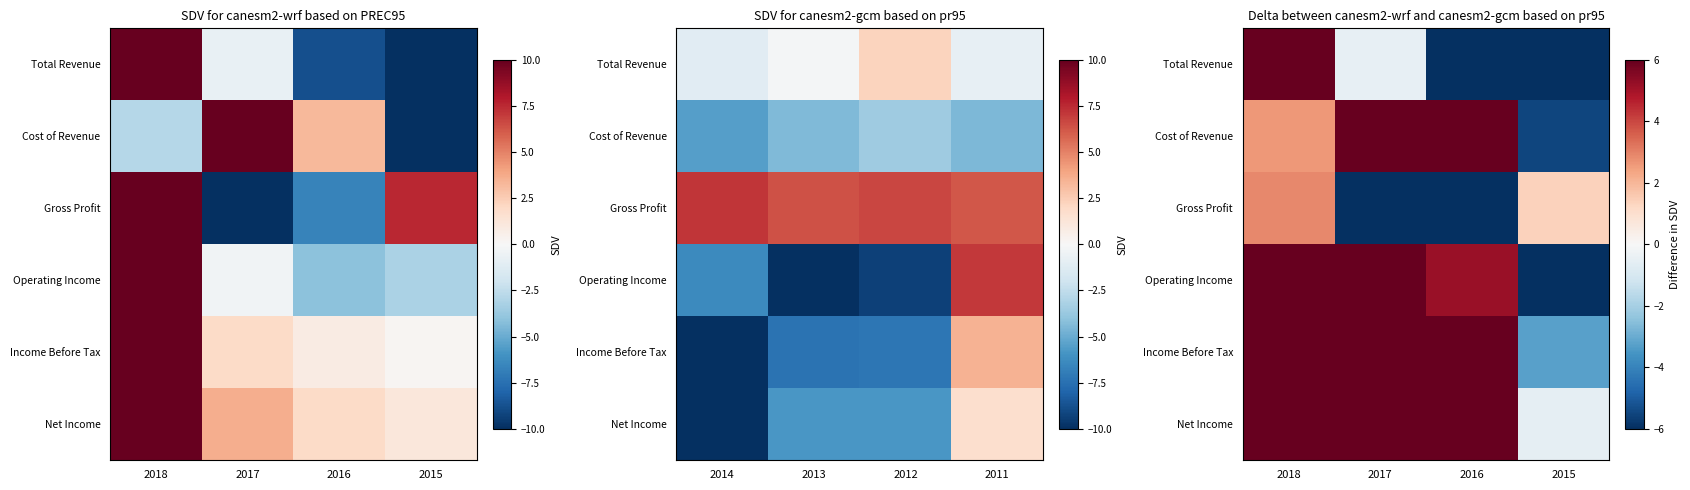

At which label does Income Before Tax first exceed 9?

2018